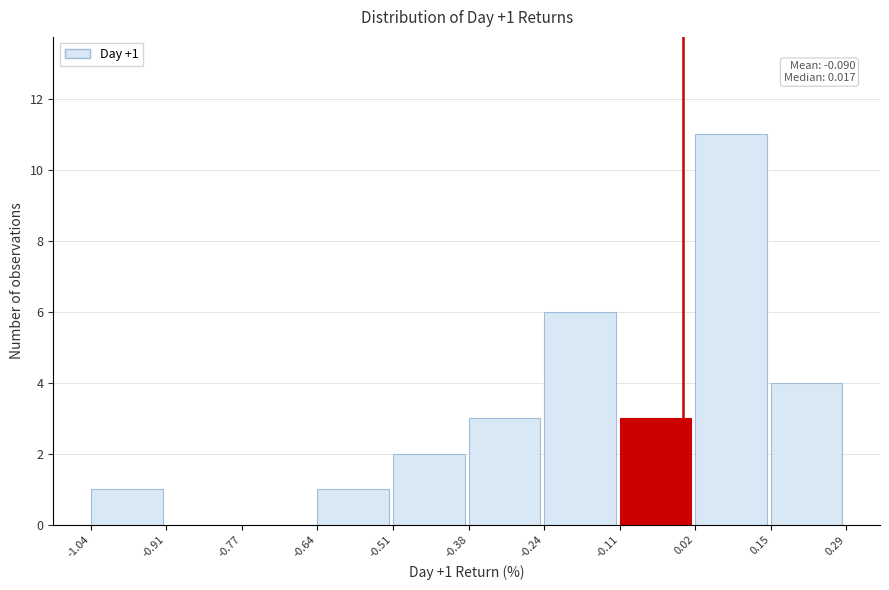

Over which range of the x-axis is the bar tallest?

0.02 to 0.15